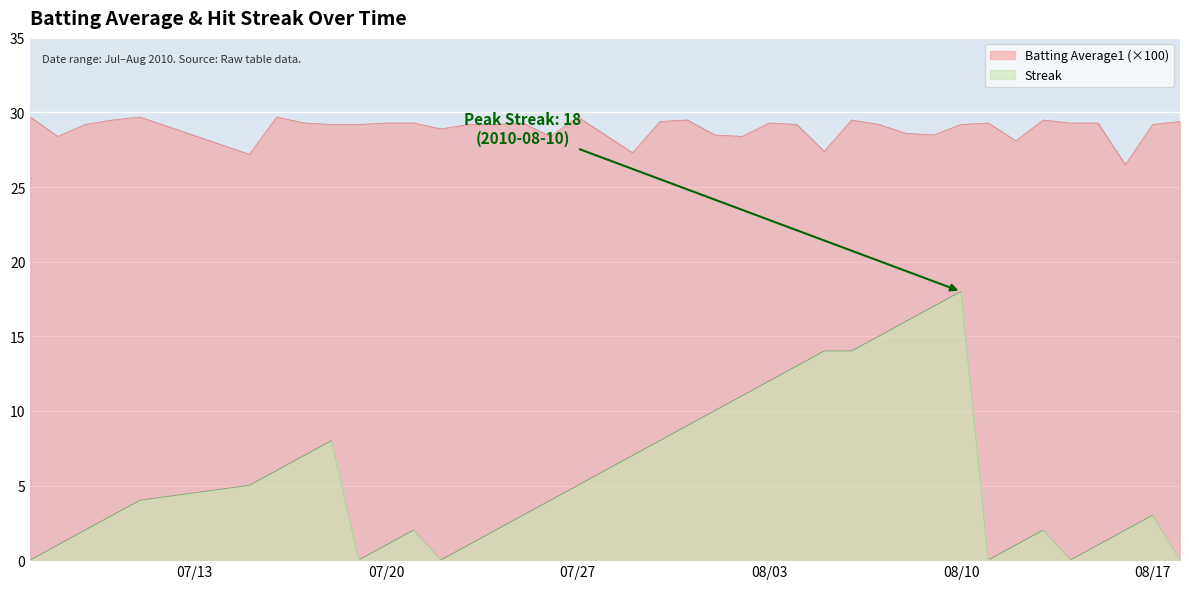

Where does the Batting Average1 series first go above 29?

2010-07-07